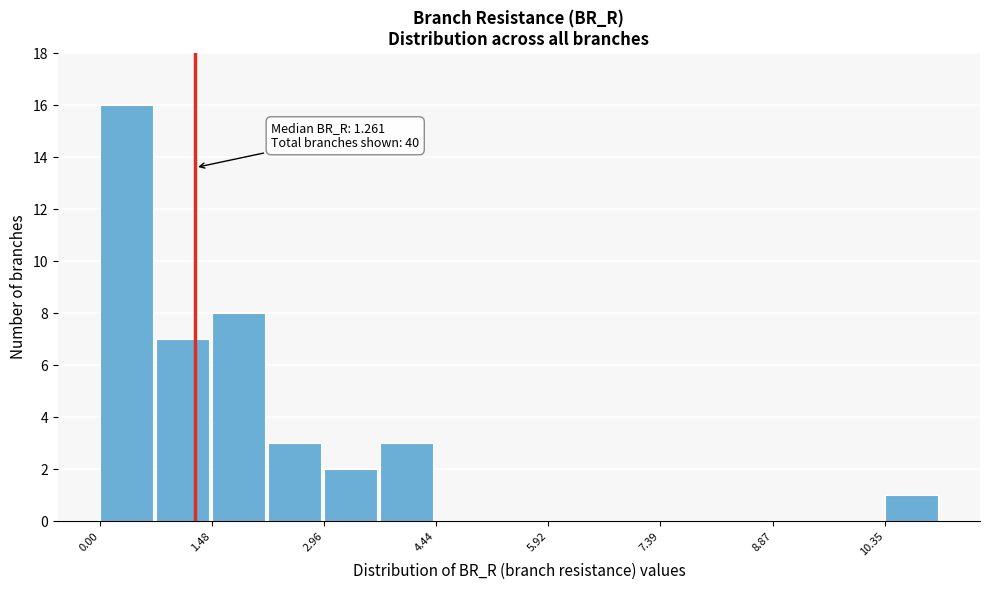

Read against the x-axis, roughly where is the centre of the tallest bar?

0.4